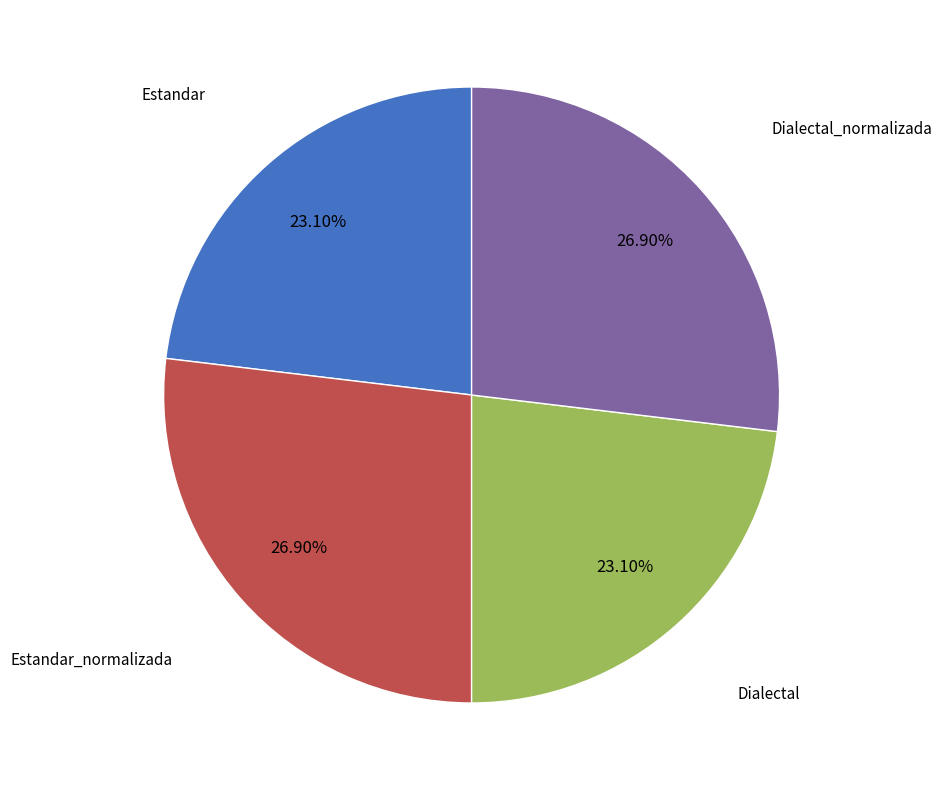

True or false: Estandar accounts for 32% of the total.

False